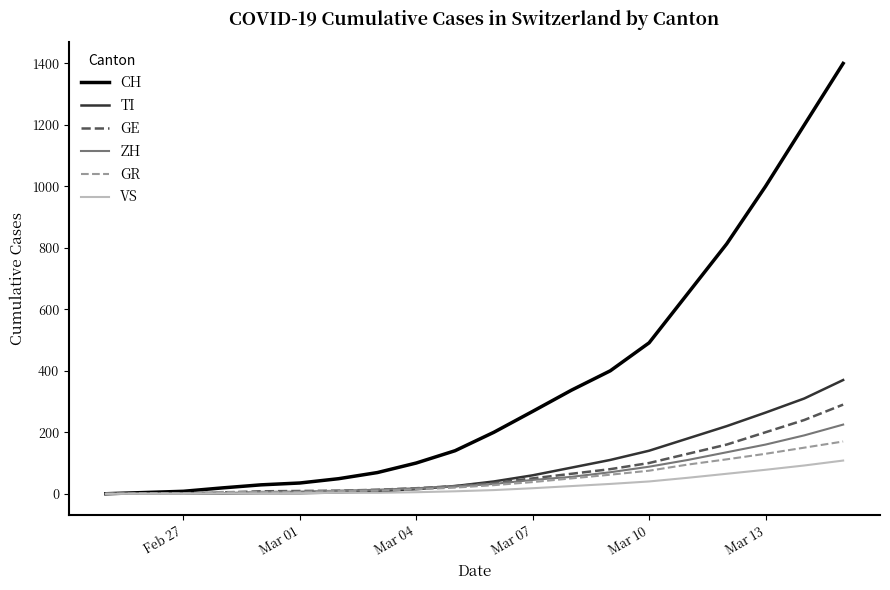

What is the greatest value displayed?

1400